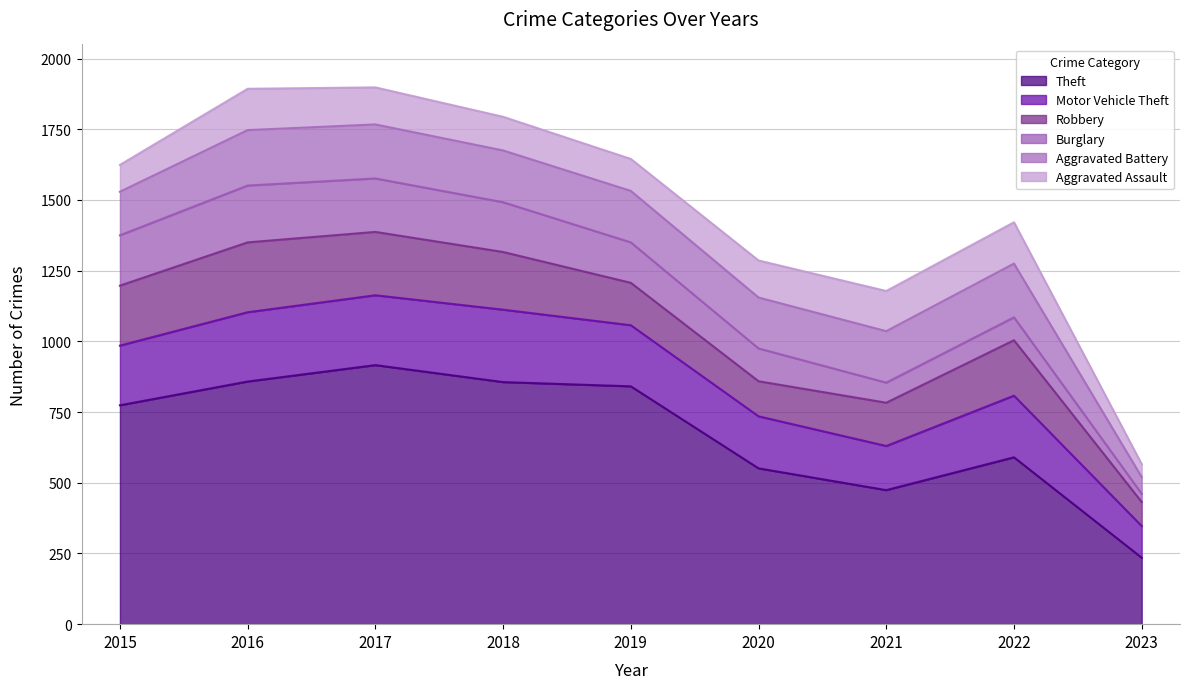

Between 2018 and 2021, which series saw the biggest shift?

Theft